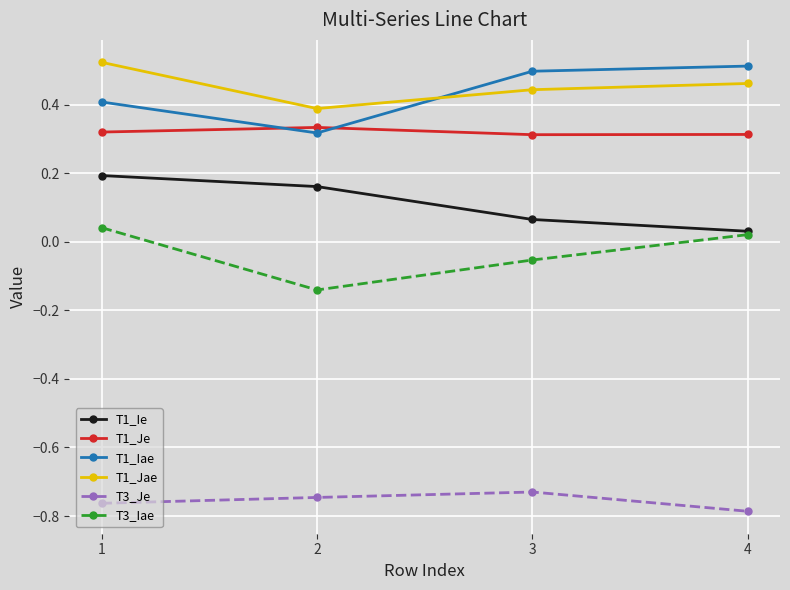

List the labels in order of T1_Ie value, smallest first.

4, 3, 2, 1